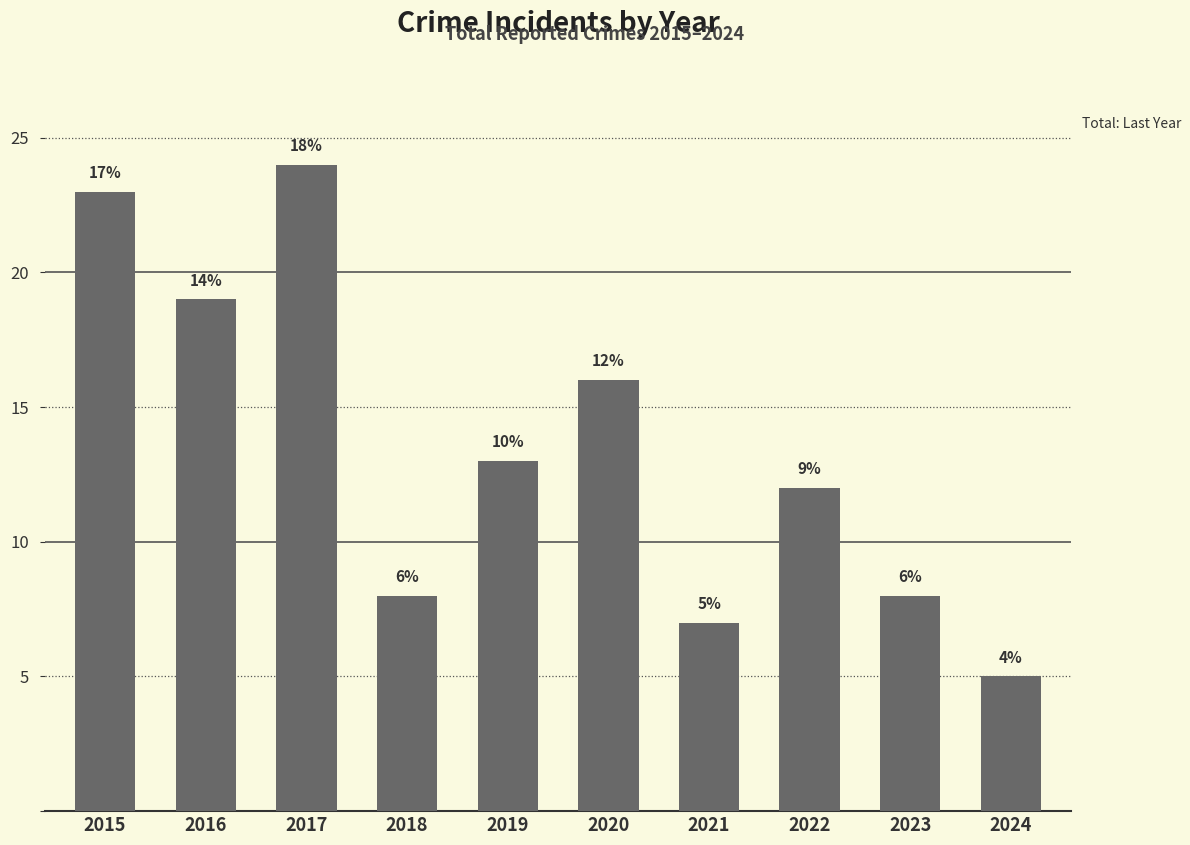

Which category has the lowest value across all series?

2024